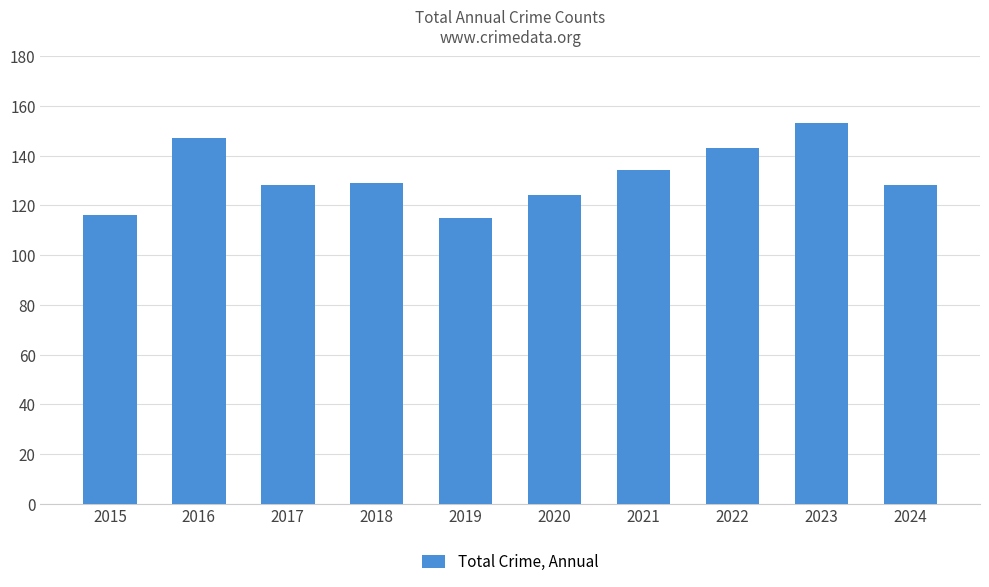

Does the chart contain any negative values?

No